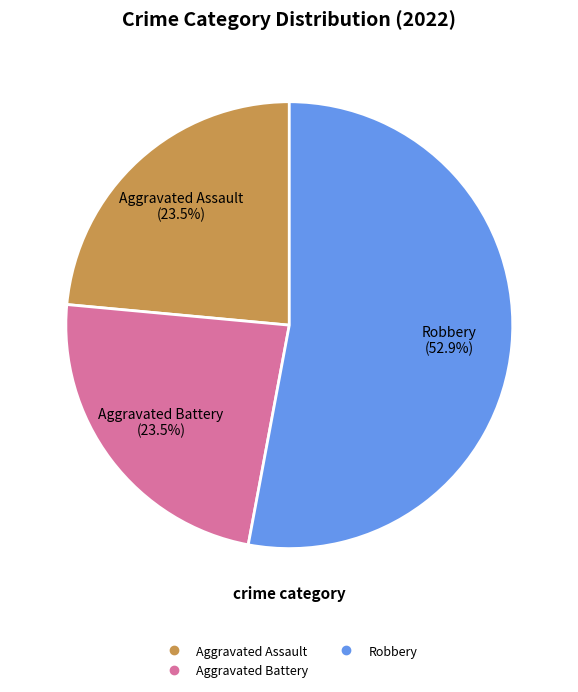

Does any single category account for the majority?

Yes